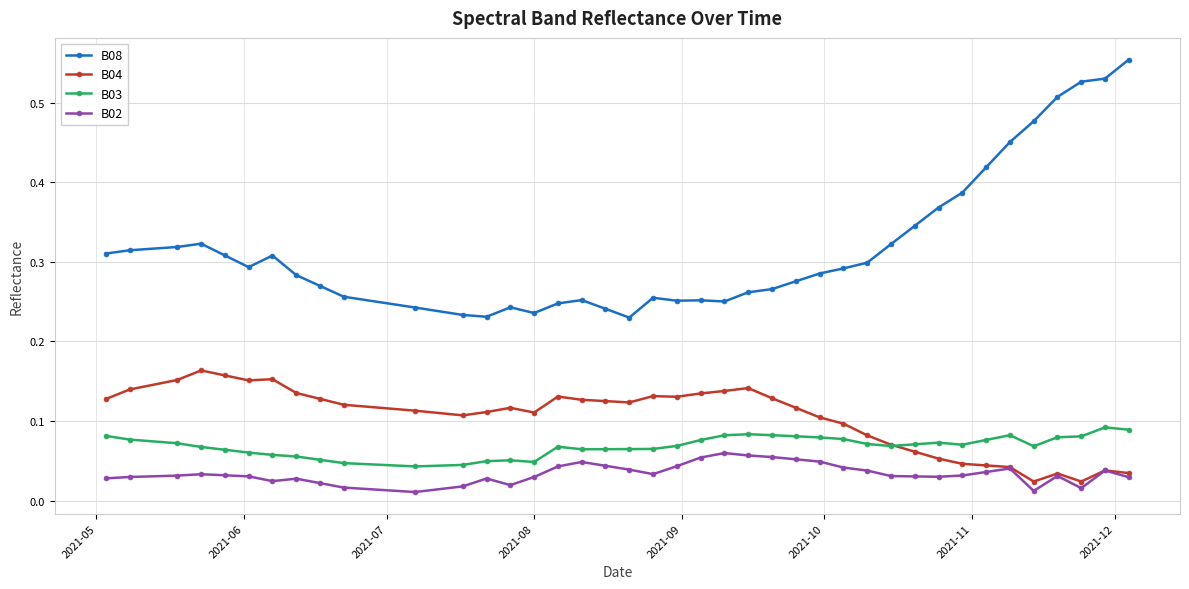

True or false: B03 and B02 cross at least once.

False